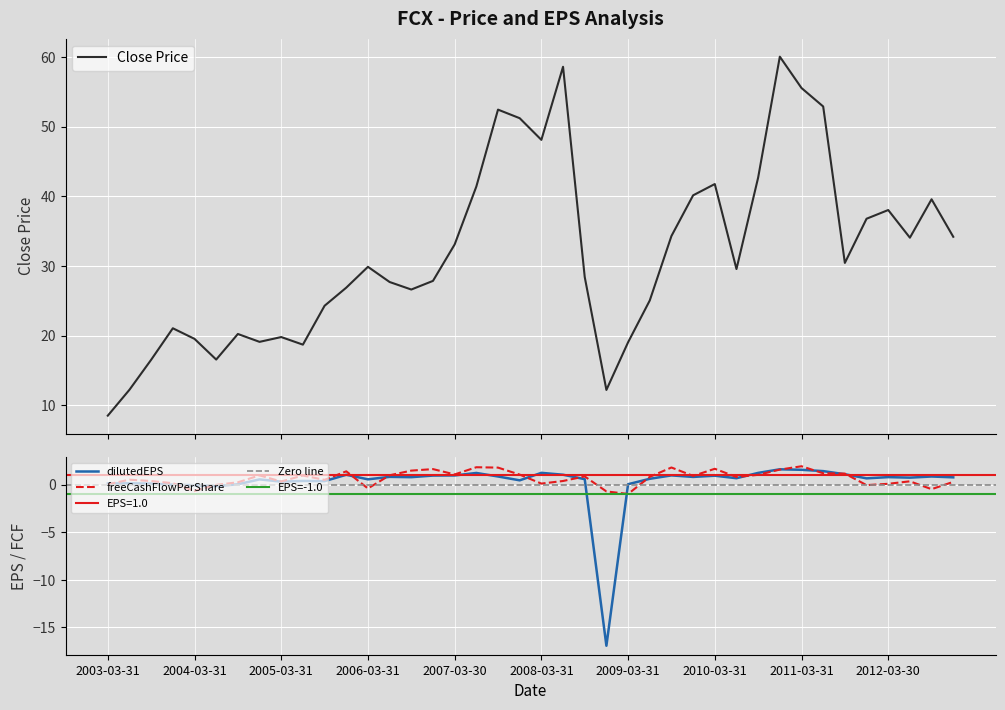

What is the highest value of the dilutedEPS series?

1.6